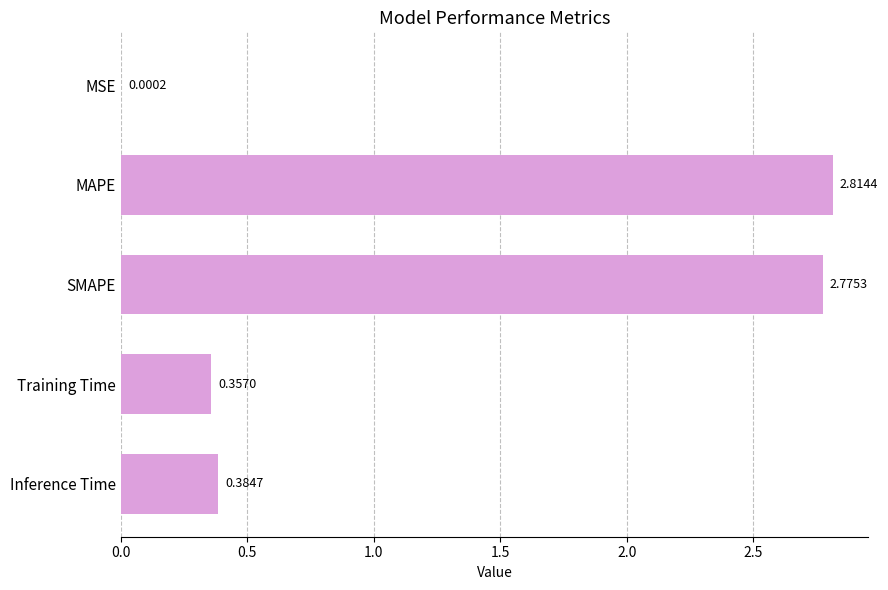

Where is the data nearest to the value 1?

Inference Time